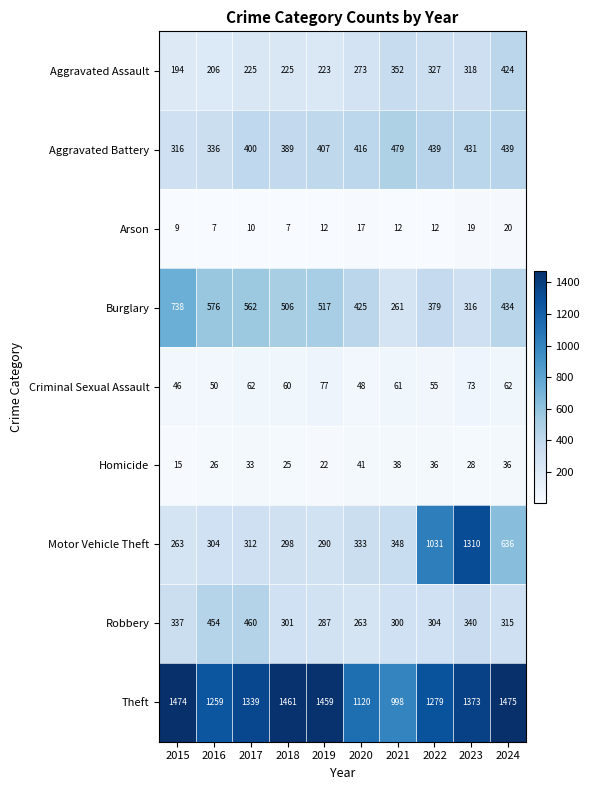

The value of Aggravated Battery at 2016 is 505. True or false?

False